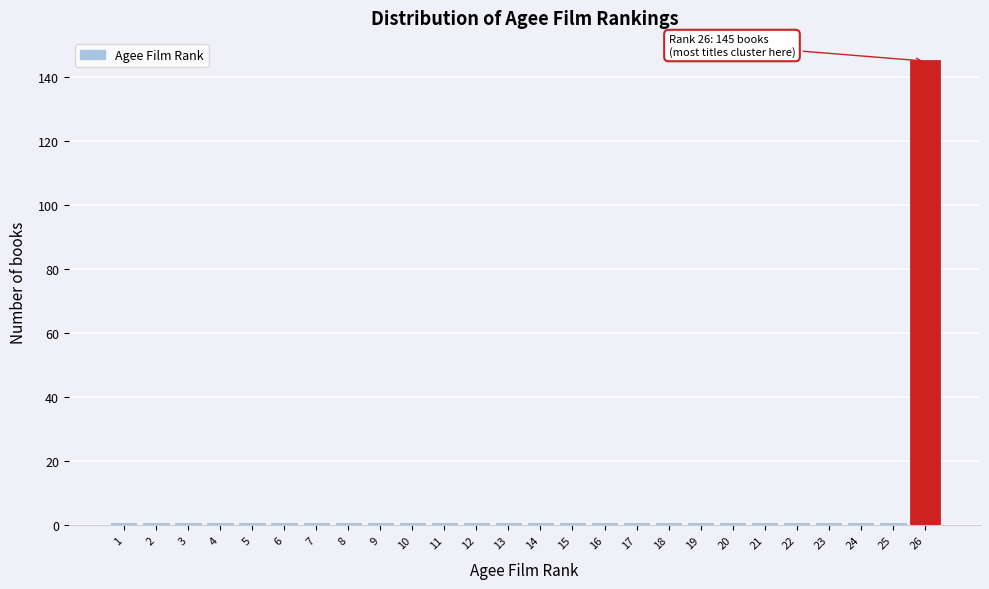

Over which range of the x-axis is the bar tallest?

25.5 to 26.5